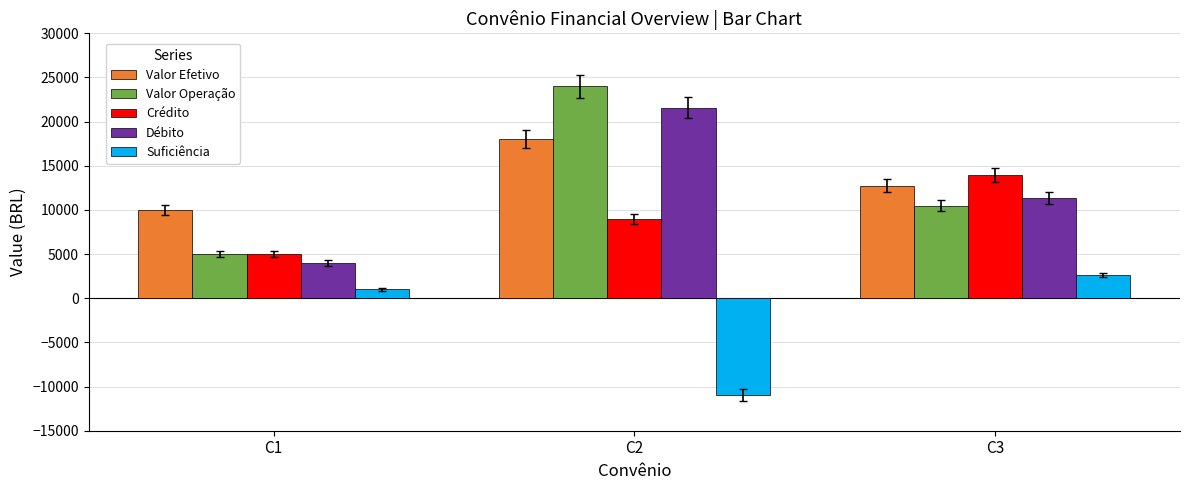

What is the approximate value of Débito at C1, to the nearest 50?

4000